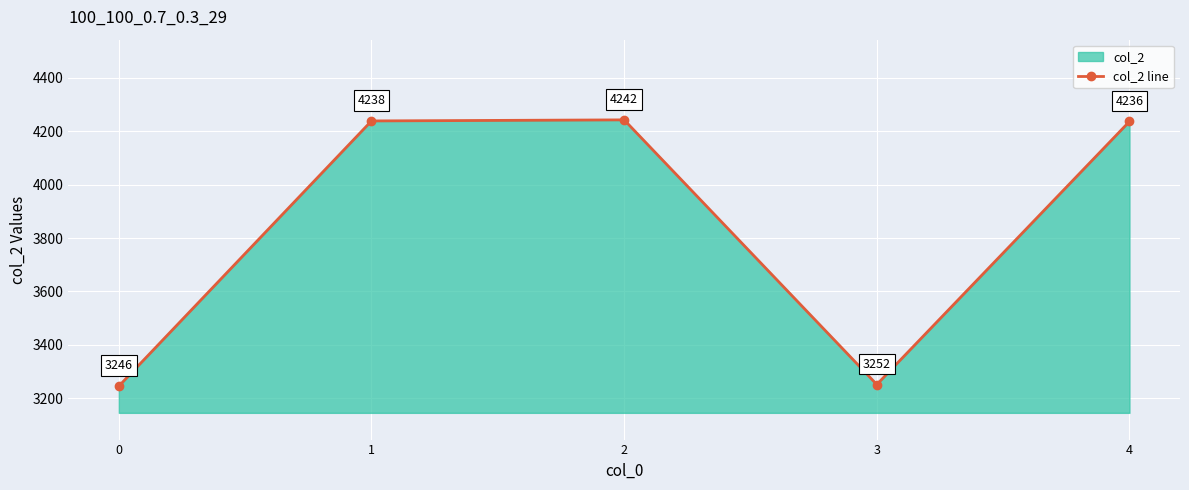

Does the chart display data point markers on the line(s)?

Yes